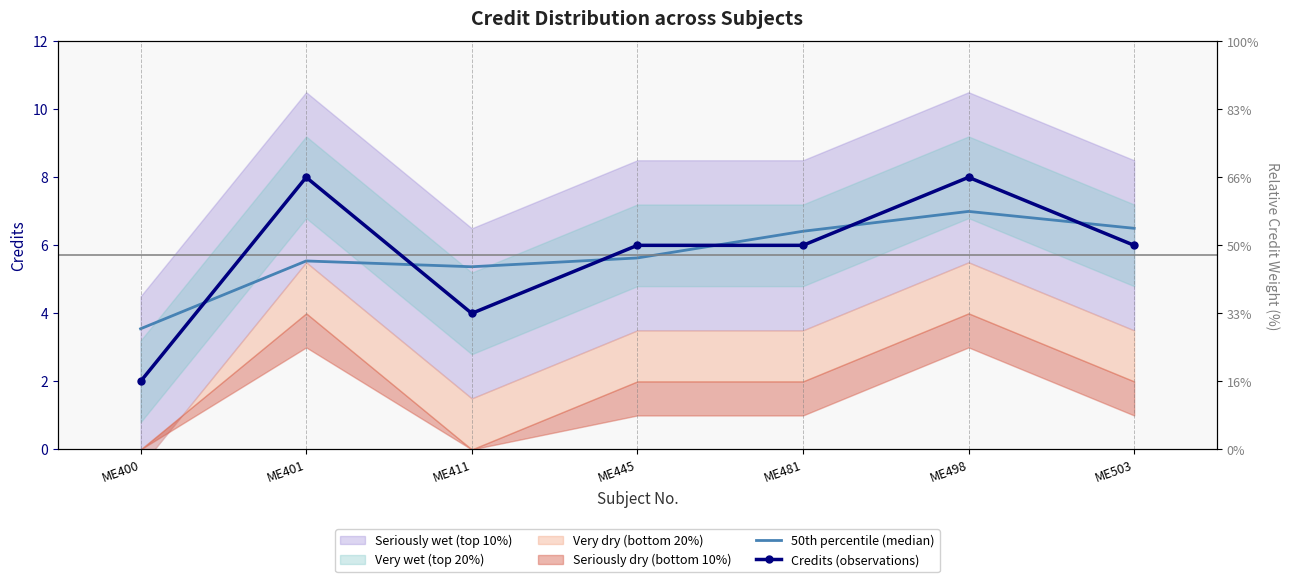

What value does the 50th percentile (median) series have at ME481?

6.4